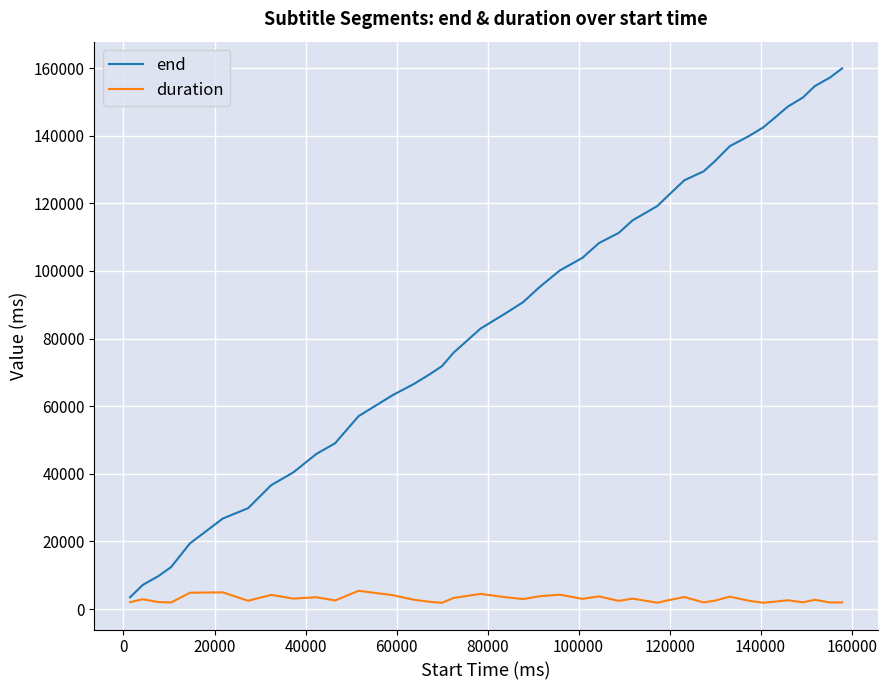

List the series in order of their peak value, lowest first.

duration, end